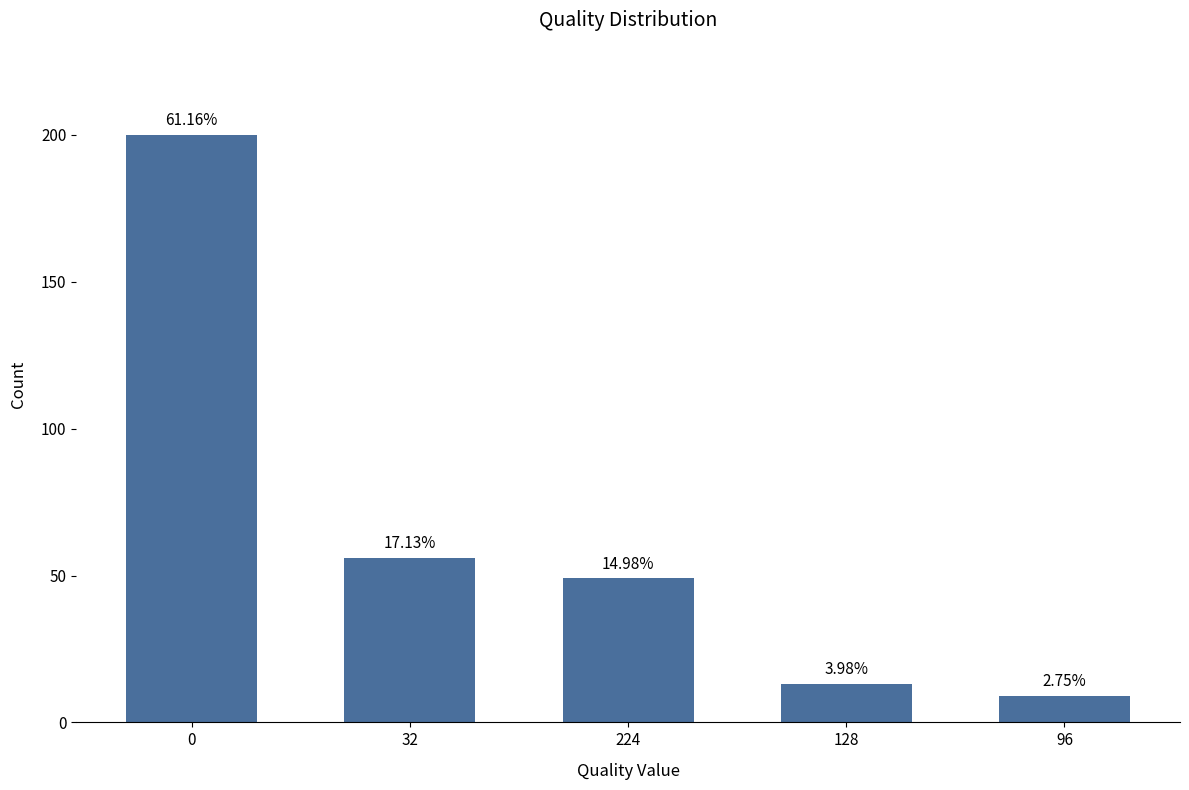

What is the greatest value displayed?

200